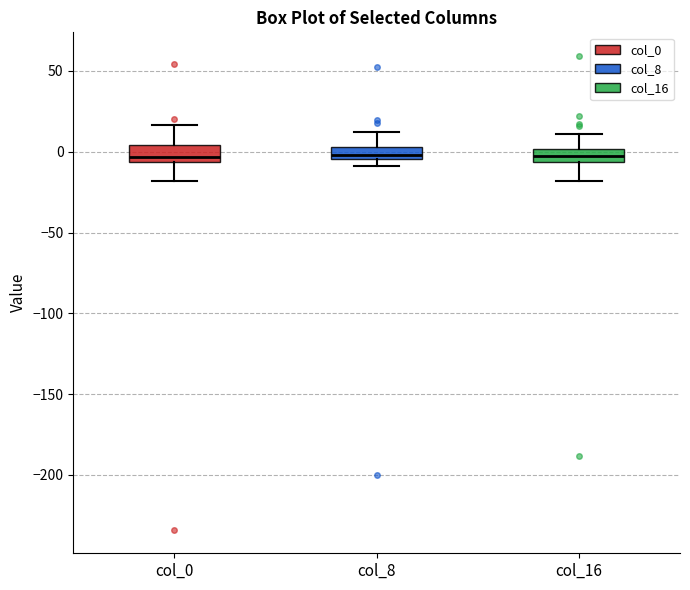

Where does the median line of the box for col_8 sit on the y-axis? The values are not printed on the chart, so give them approximately, as read against the axis.

0